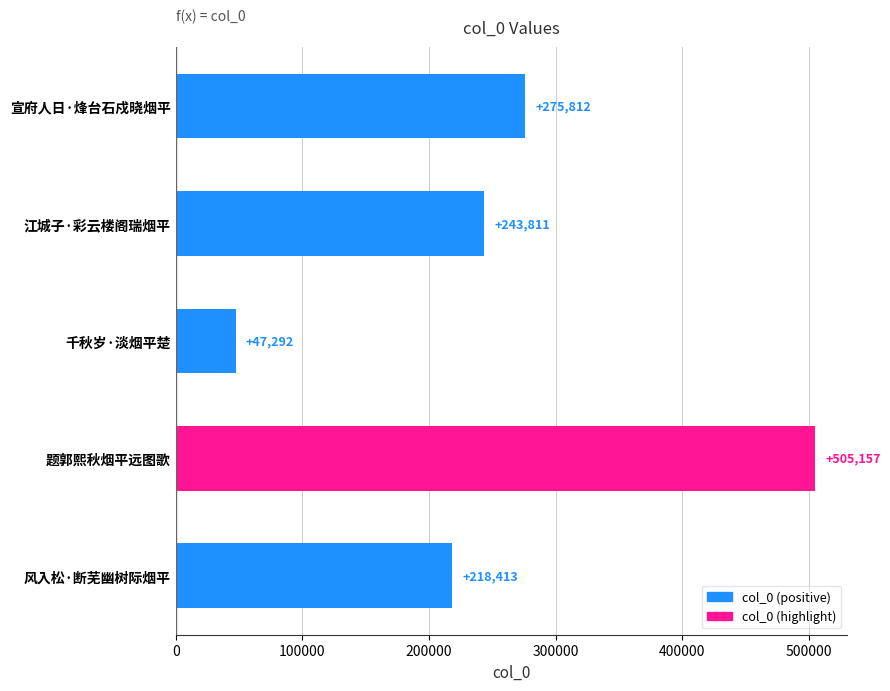

Does the chart contain stacked bars?

No